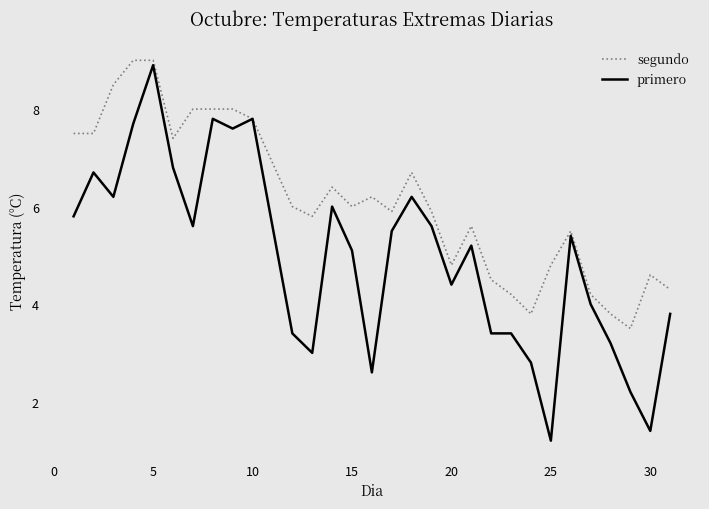

Which series has the largest range (max minus min)?

primero